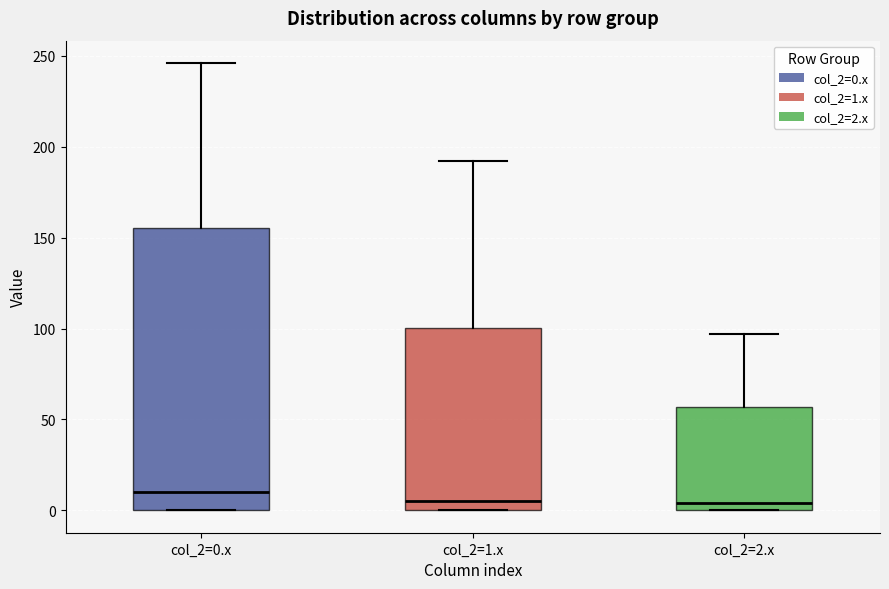

Reading left to right, read every box against the y-axis: the position of its median line, the range the box covers, and the ends of its whiskers. The values are not printed on the chart, so give them approximately, as read against the axis.

col_2=0.x: median 10, box 0 to 155, whiskers 0 to 245
col_2=1.x: median 5, box 0 to 100, whiskers 0 to 190
col_2=2.x: median 5, box 0 to 55, whiskers 0 to 95